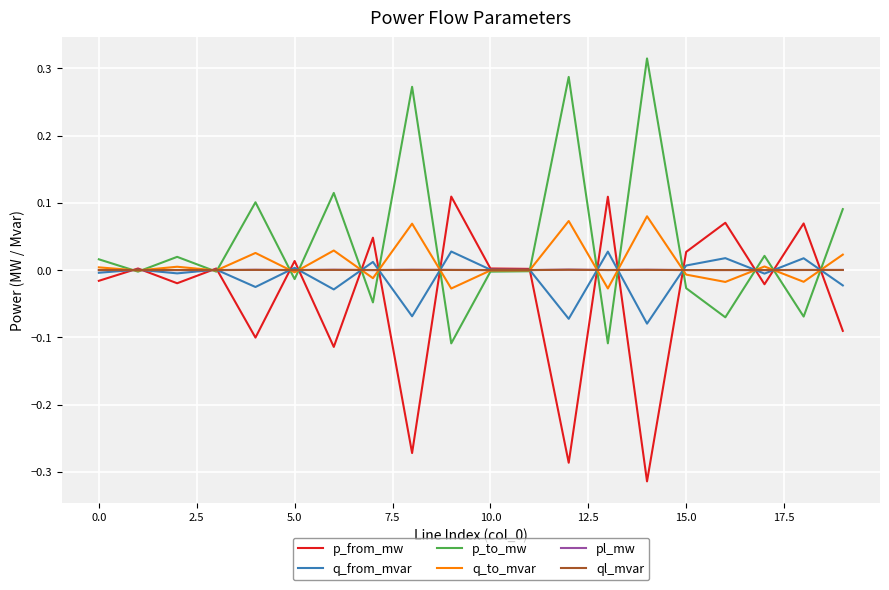

Which series has the largest total across all categories?

p_to_mw